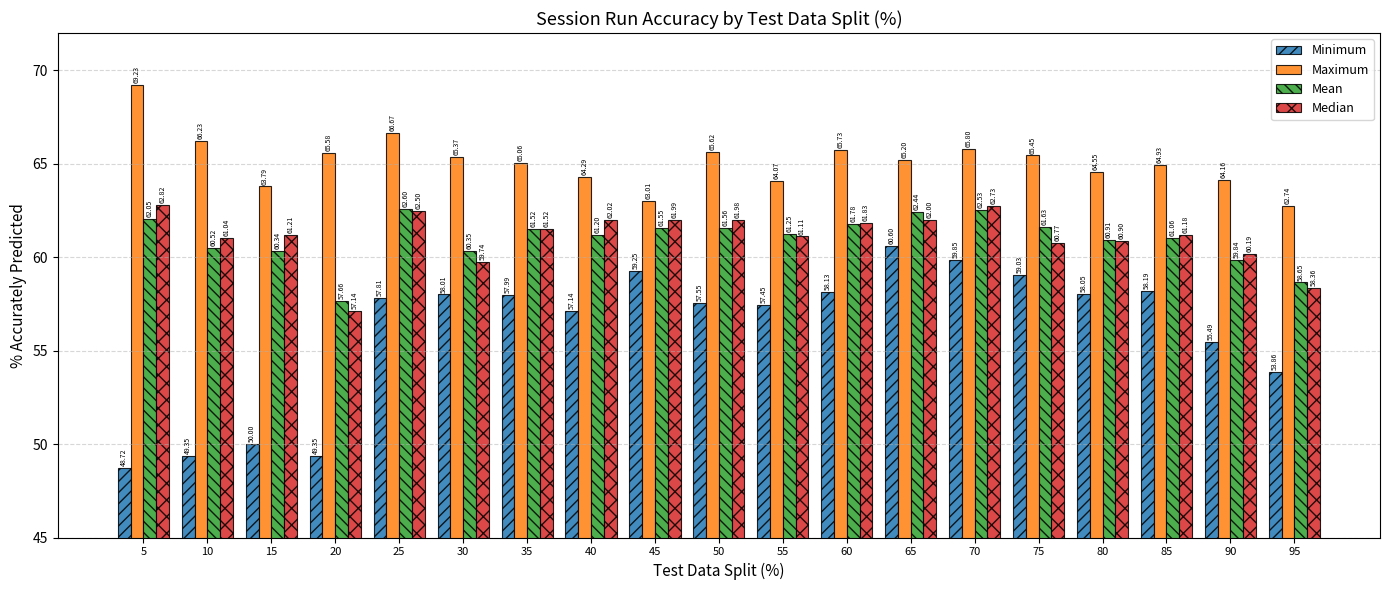

What is the spread (max minus min) of values at 25?

8.9